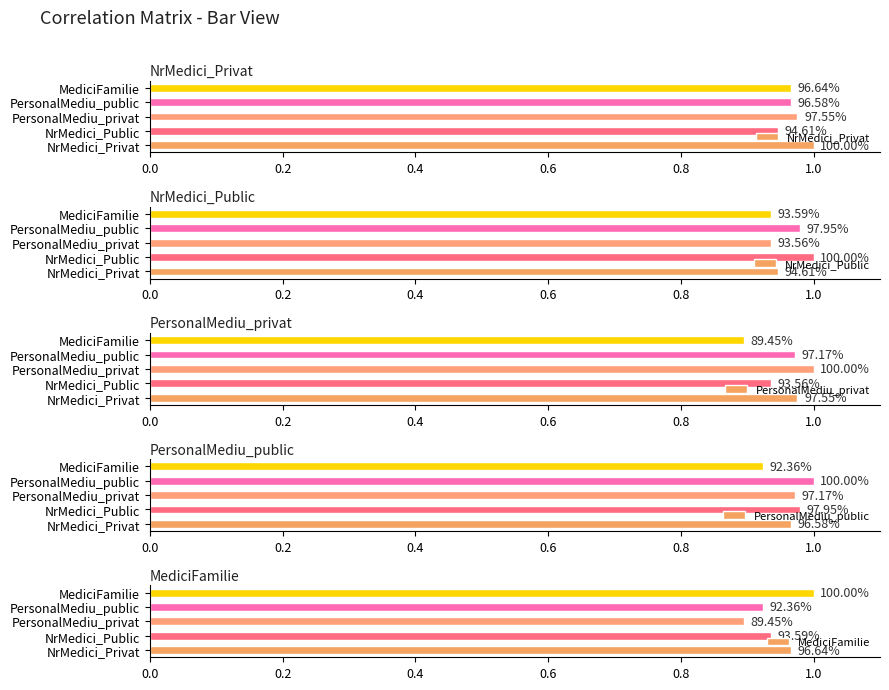

What is the total value across all series at PersonalMediu_privat?

4.8